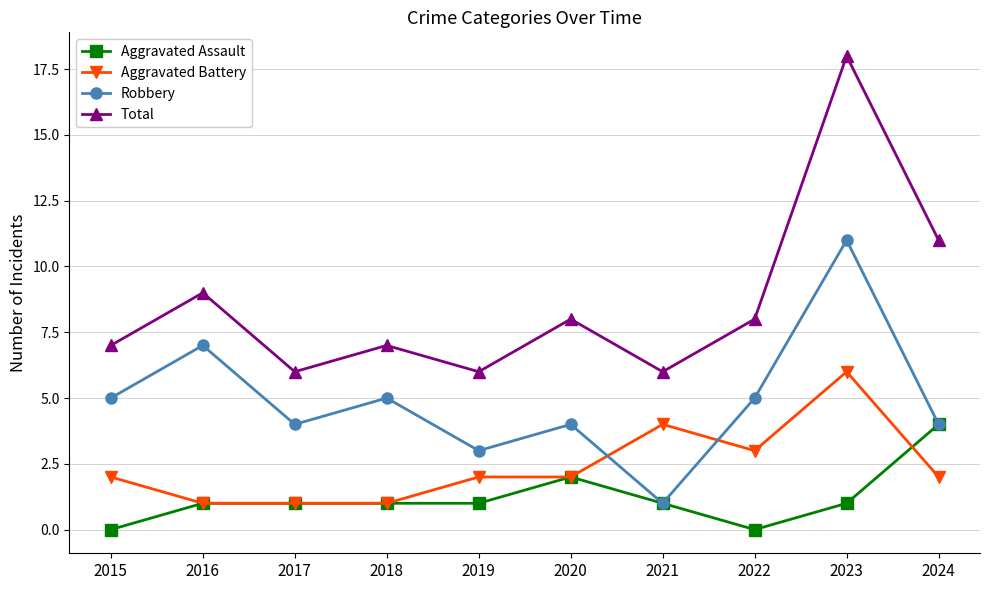

Rank the series by their maximum value, from highest to lowest.

Total, Robbery, Aggravated Battery, Aggravated Assault